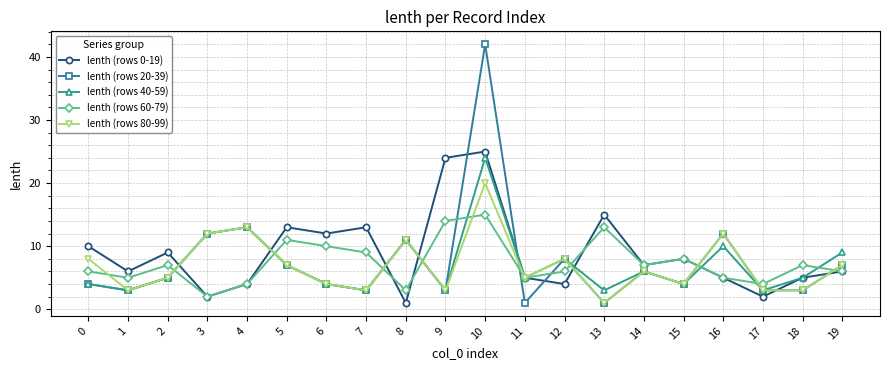

At which label does lenth (rows 60-79) reach its minimum?

3